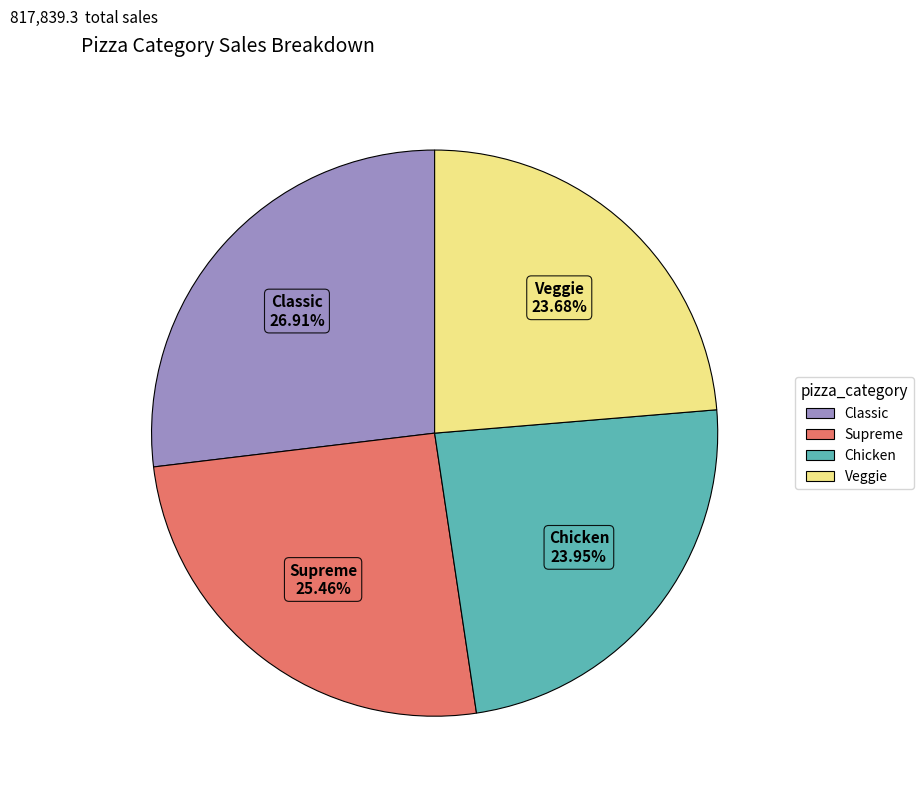

Which slice is the largest?

Classic